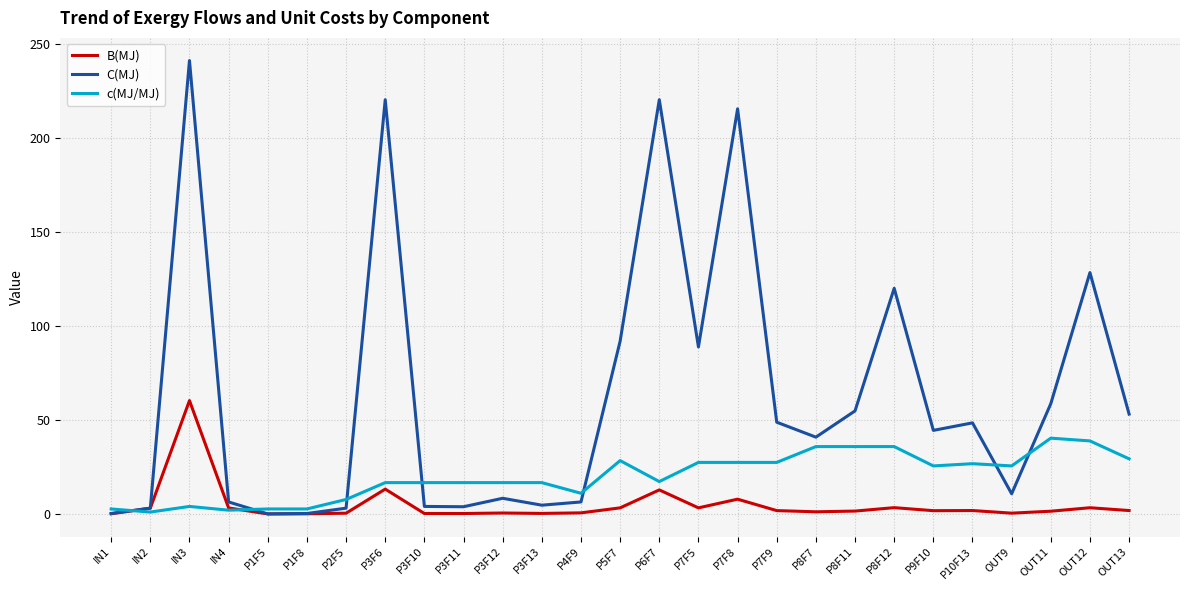

What is the greatest value displayed?

241.2